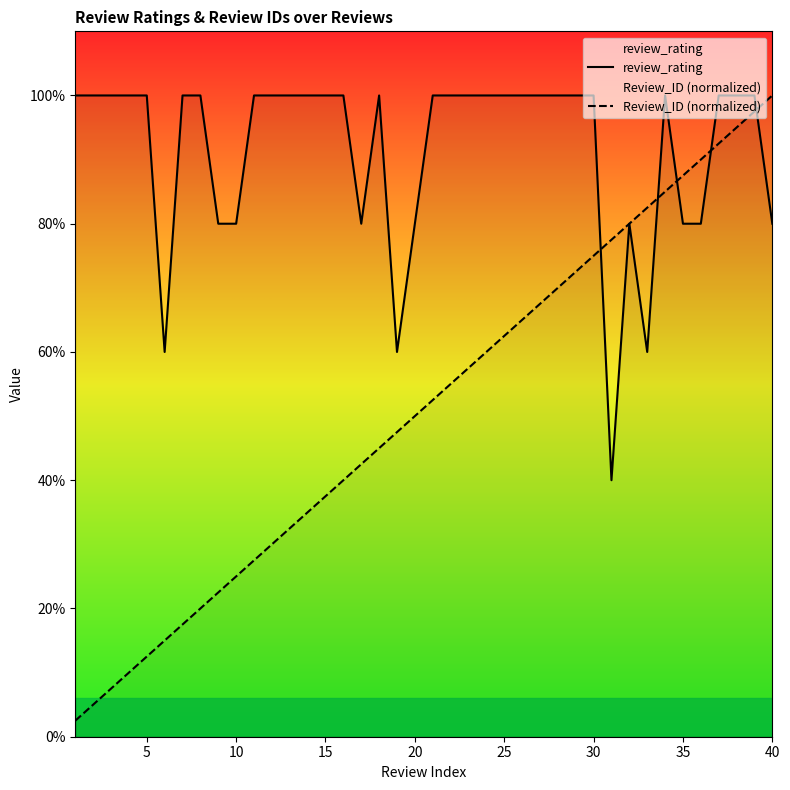

Which series changed the most between 5 and 10?

review_rating